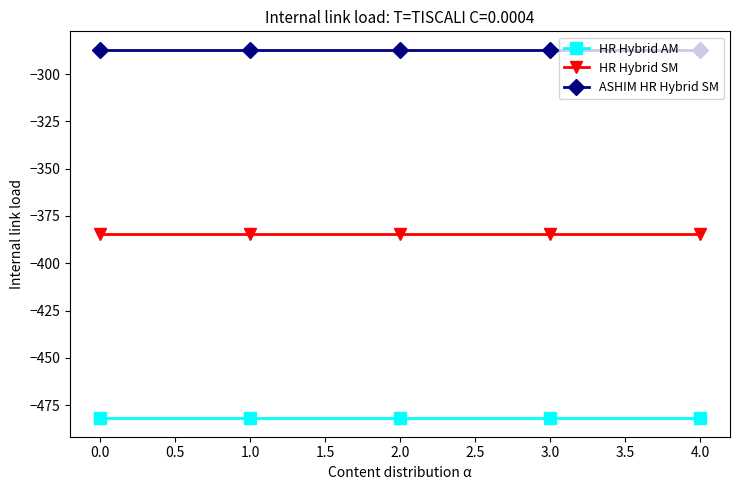

What is the spread (max minus min) of values at 4.0?

194.9